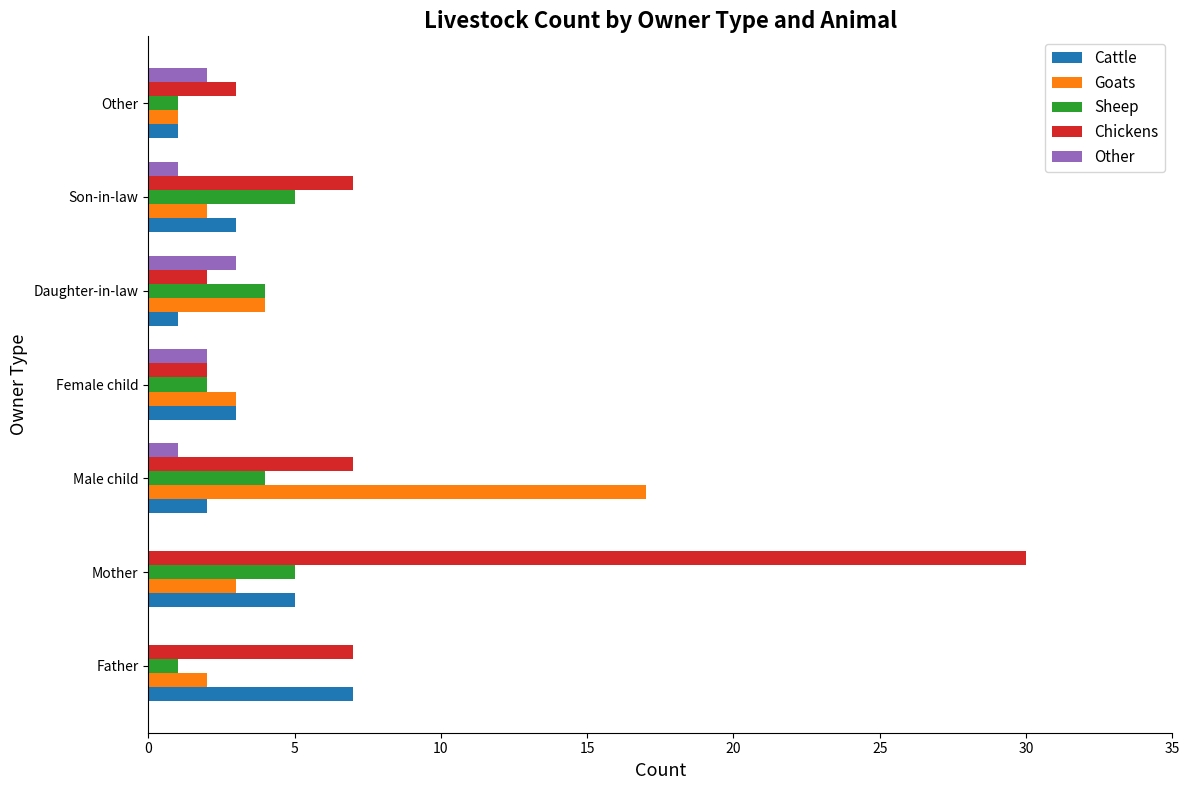

Is the value of Other at Father greater than the value of Goats at Daughter-in-law?

No